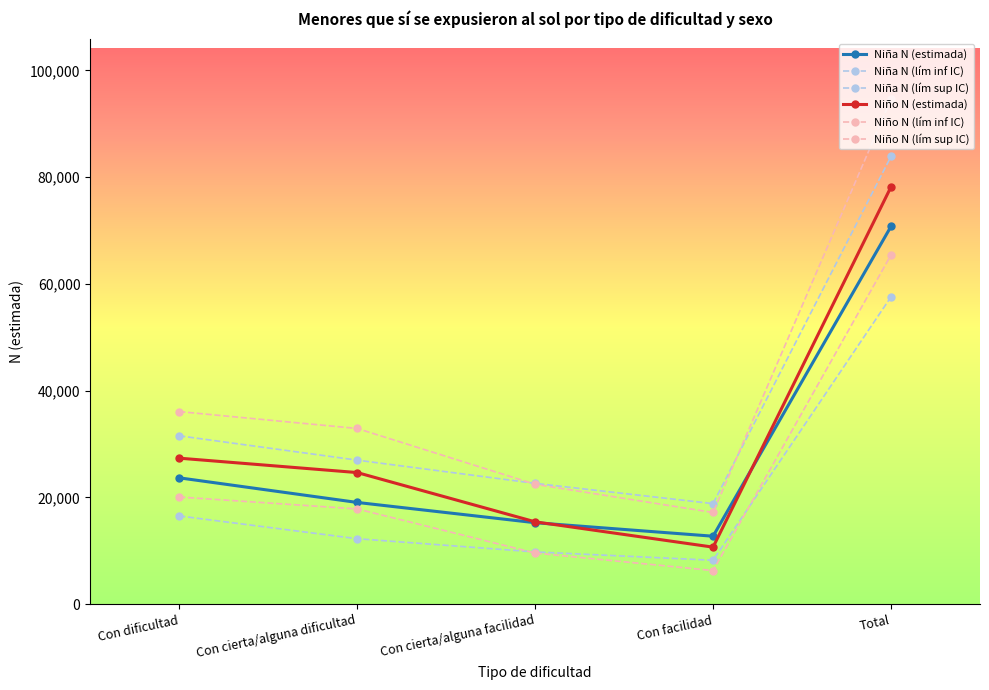

Rank the categories by Niño N (estimada) value from highest to lowest.

Total, Con dificultad, Con cierta/alguna dificultad, Con cierta/alguna facilidad, Con facilidad